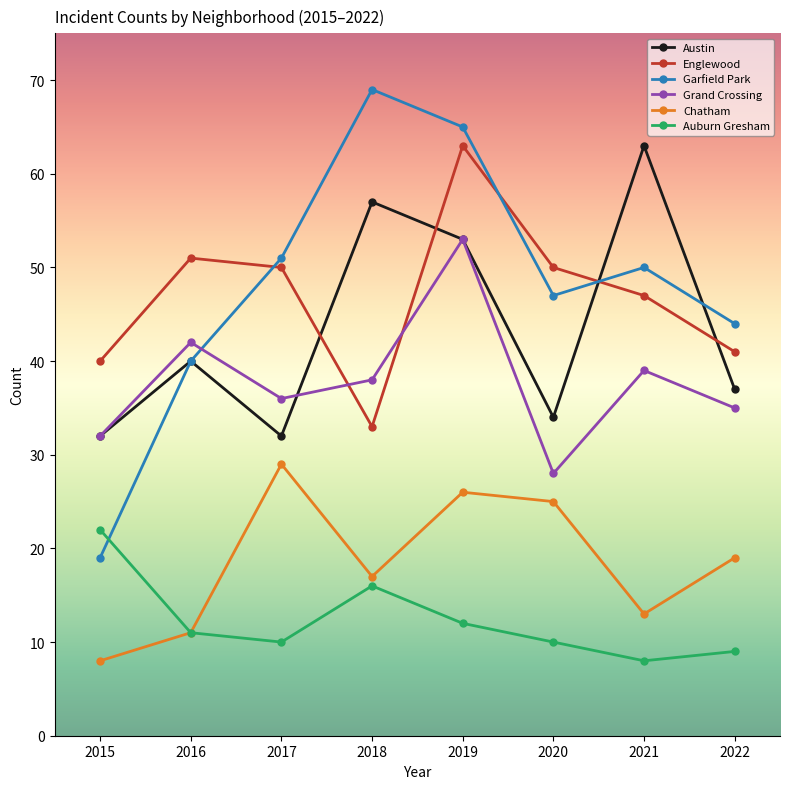

Reading left to right, transcribe all the data shown in this chart.

Austin: 32	40	32	57	53	34	63	37
Englewood: 40	51	50	33	63	50	47	41
Garfield Park: 19	40	51	69	65	47	50	44
Grand Crossing: 32	42	36	38	53	28	39	35
Chatham: 8	11	29	17	26	25	13	19
Auburn Gresham: 22	11	10	16	12	10	8	9